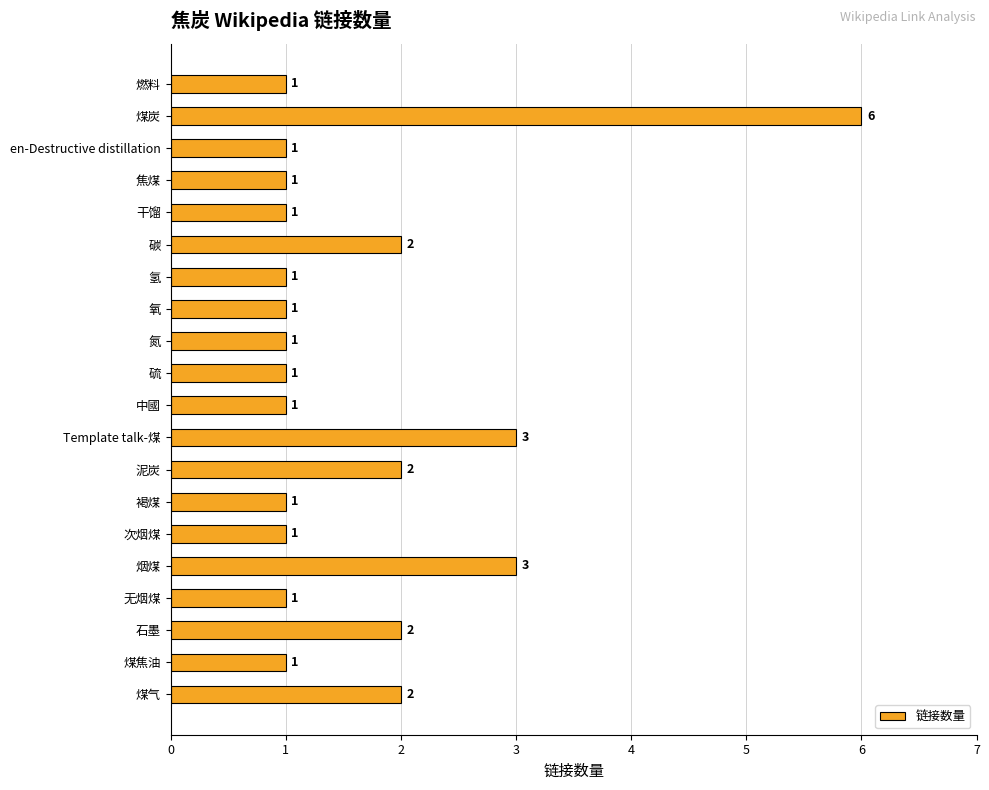

Is it true that the value at 石墨 is 2?

True